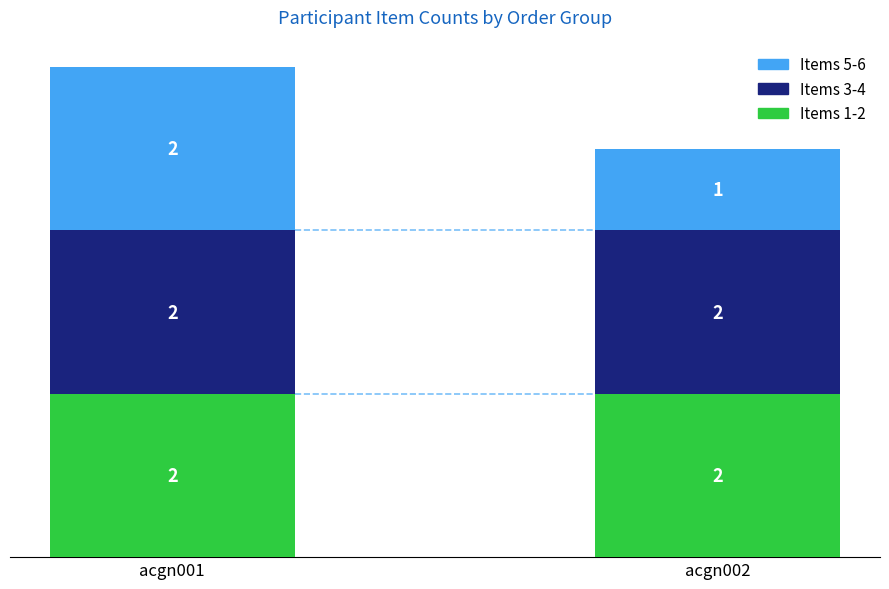

Reading right to left, list the values for the Items 1-2 series.

acgn002=2	acgn001=2